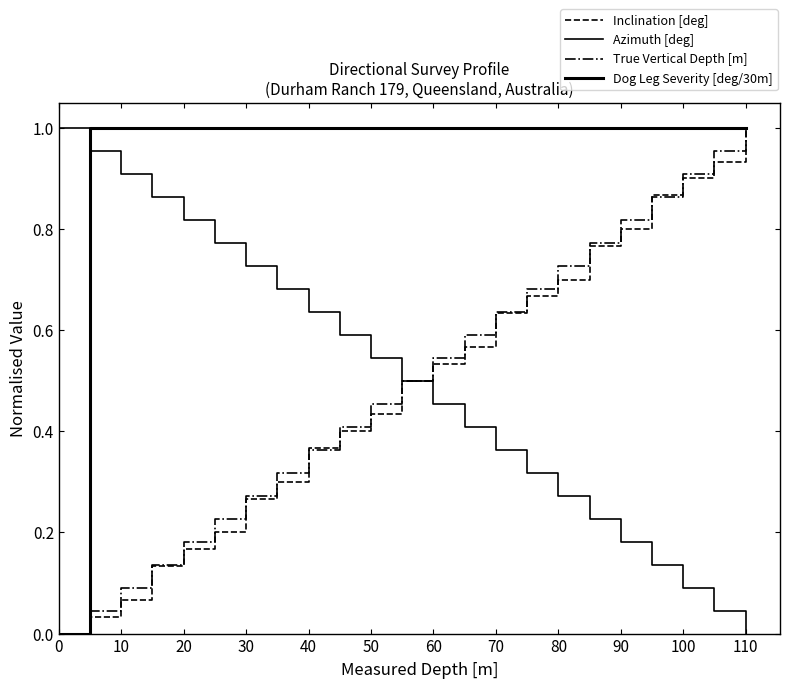

How many lines are shown in the chart?

4